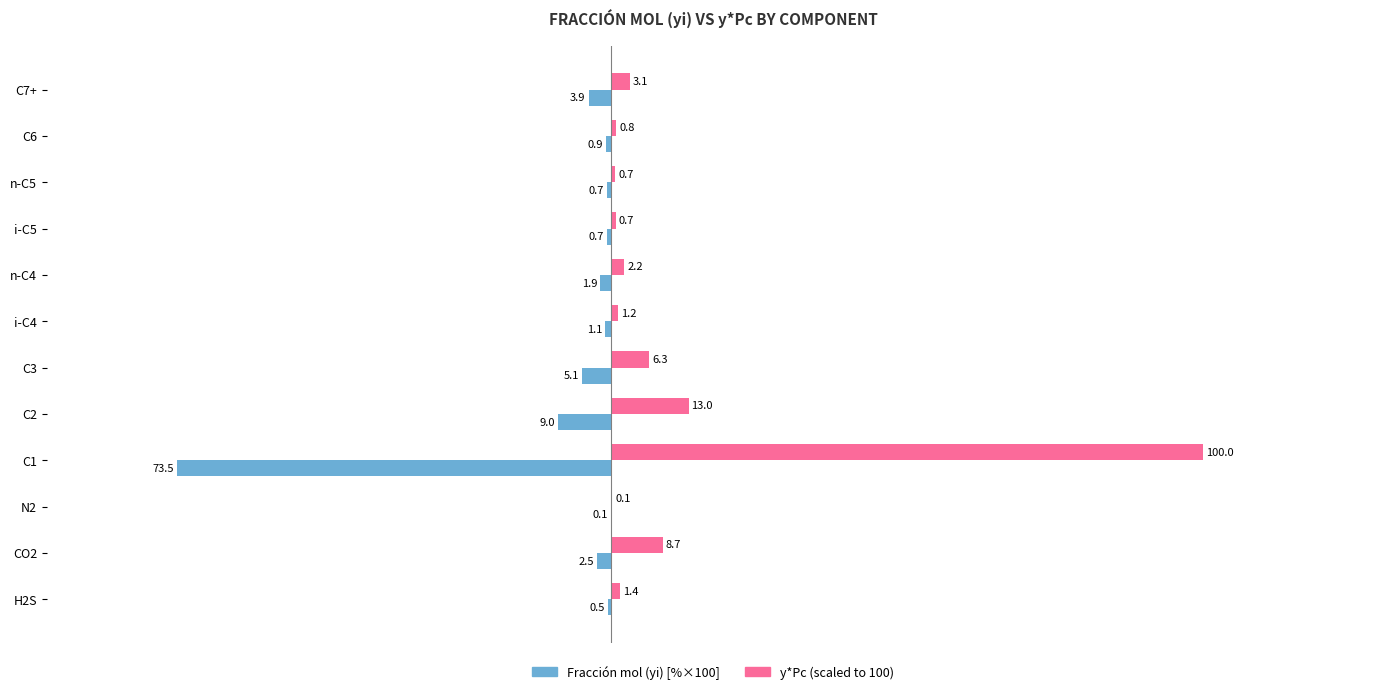

Between i-C4 and C7+, which series saw the biggest shift?

Fracción mol (yi) [%×100]